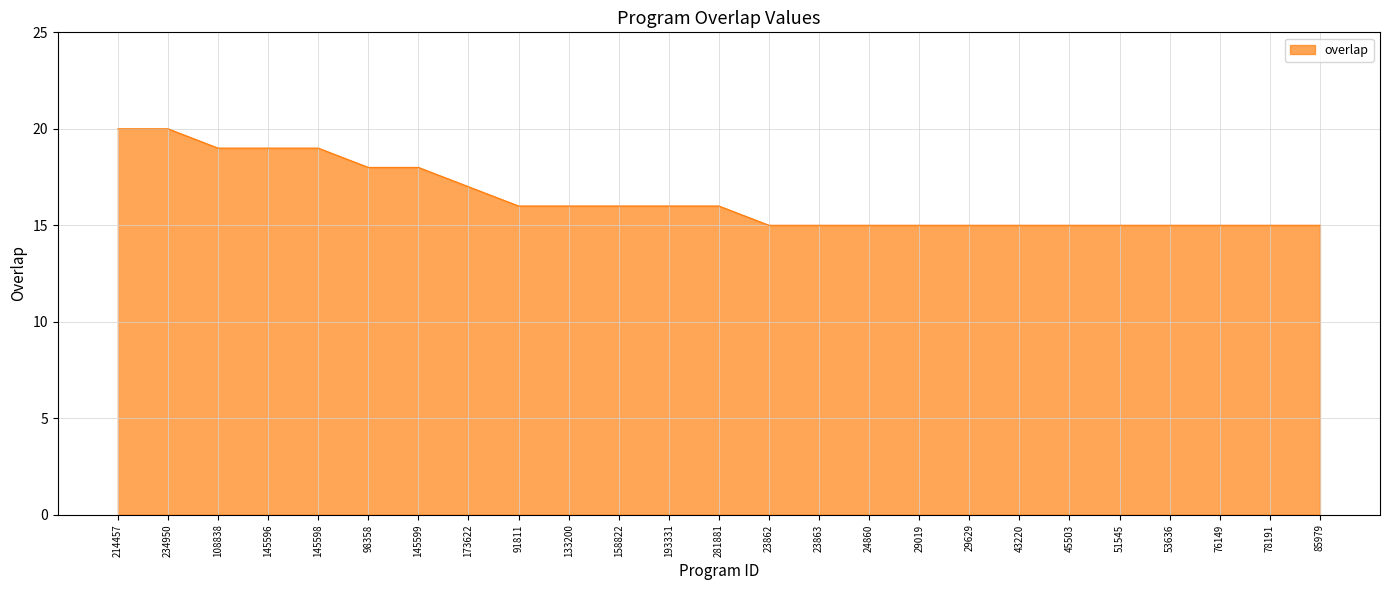

The chart shows a value of 15 at 29019. True or false?

True